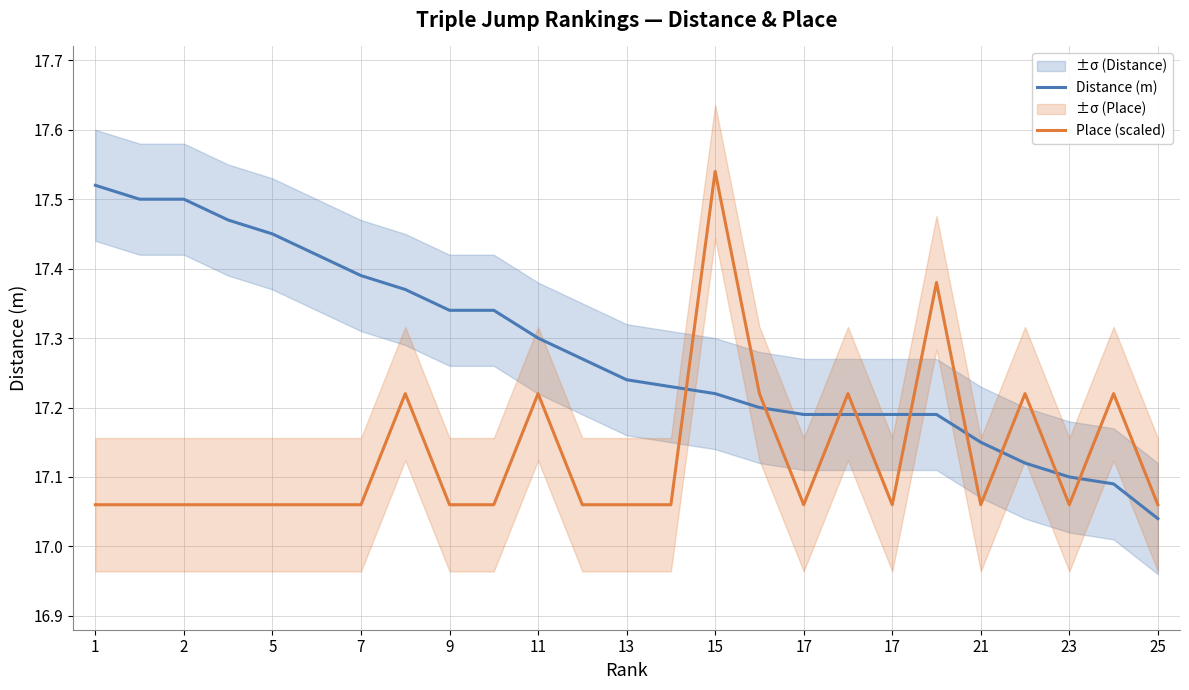

True or false: Place (scaled) has more than 1 points higher than both neighbors.

True